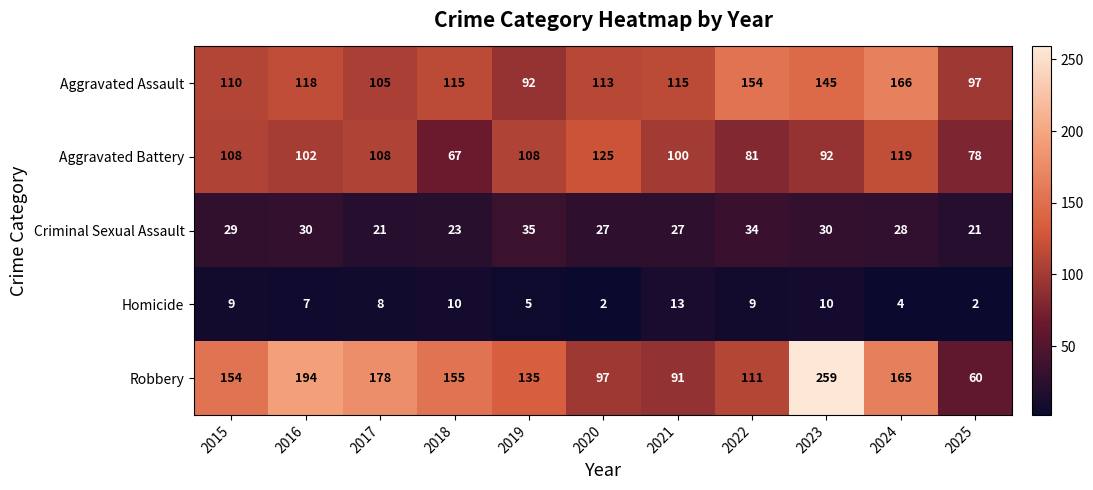

Which series has the largest total across all categories?

Robbery